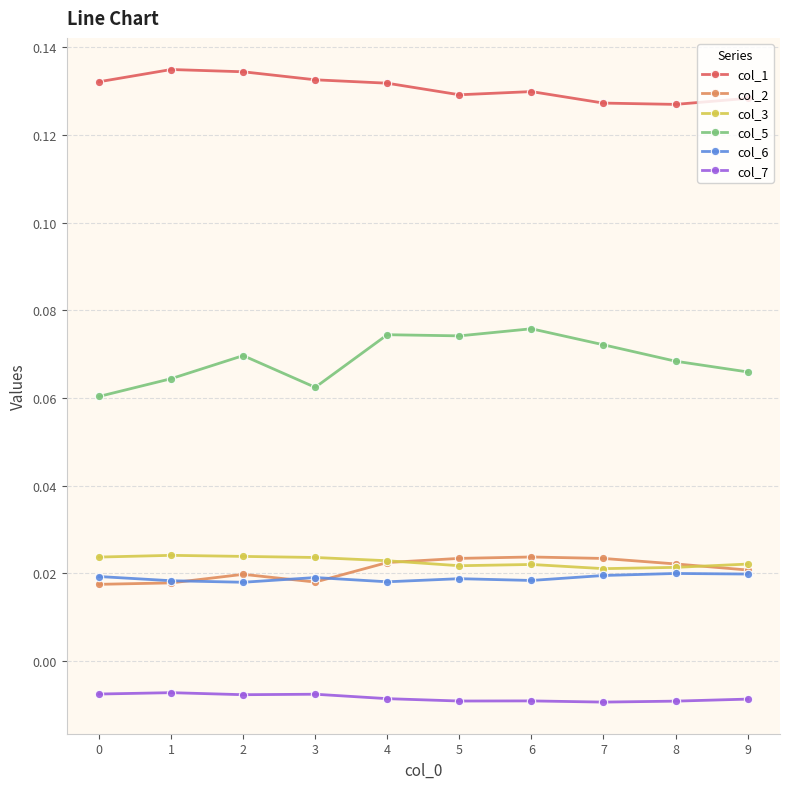

True or false: col_5 and col_6 intersect in this chart.

False